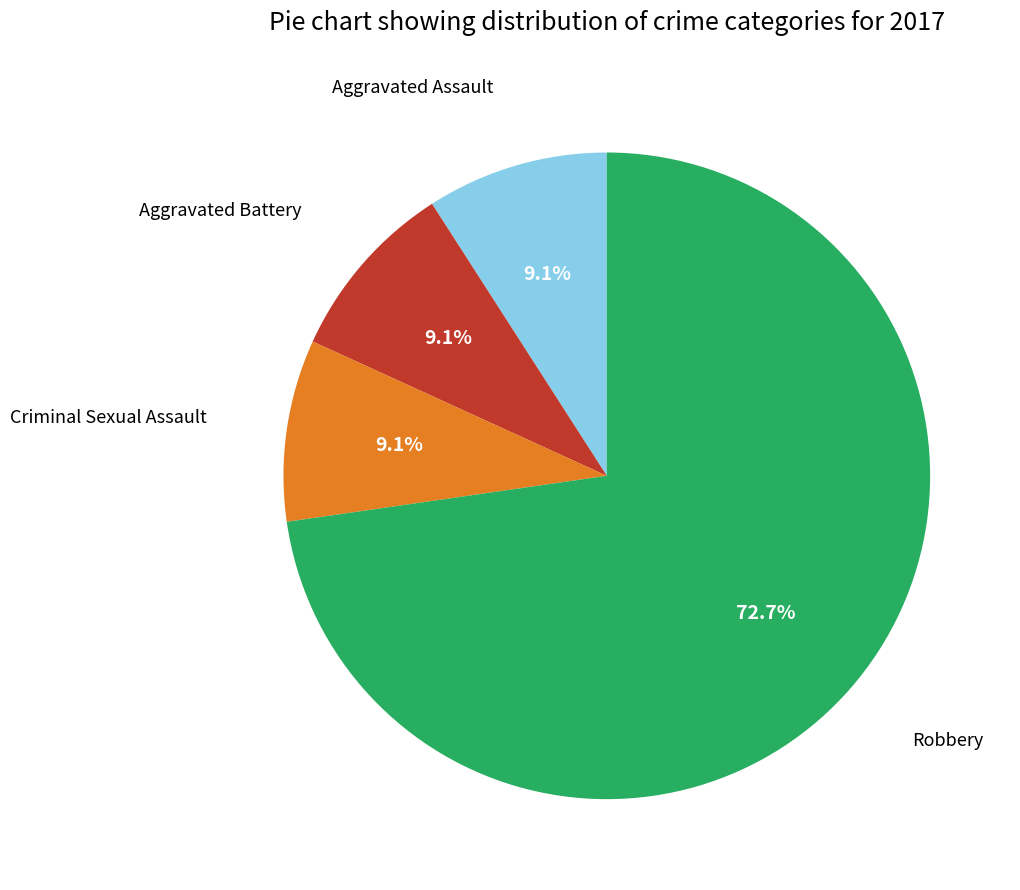

Does any single category account for the majority?

Yes